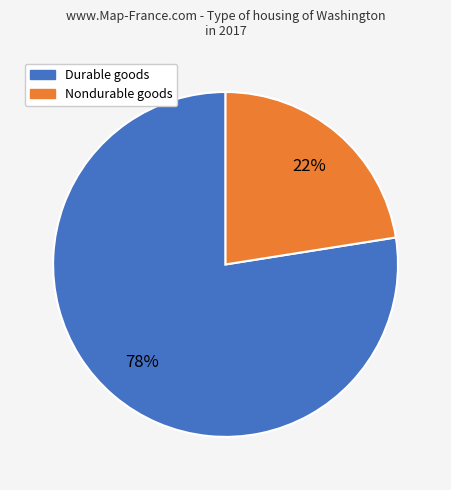

Is there a majority slice in this chart?

Yes